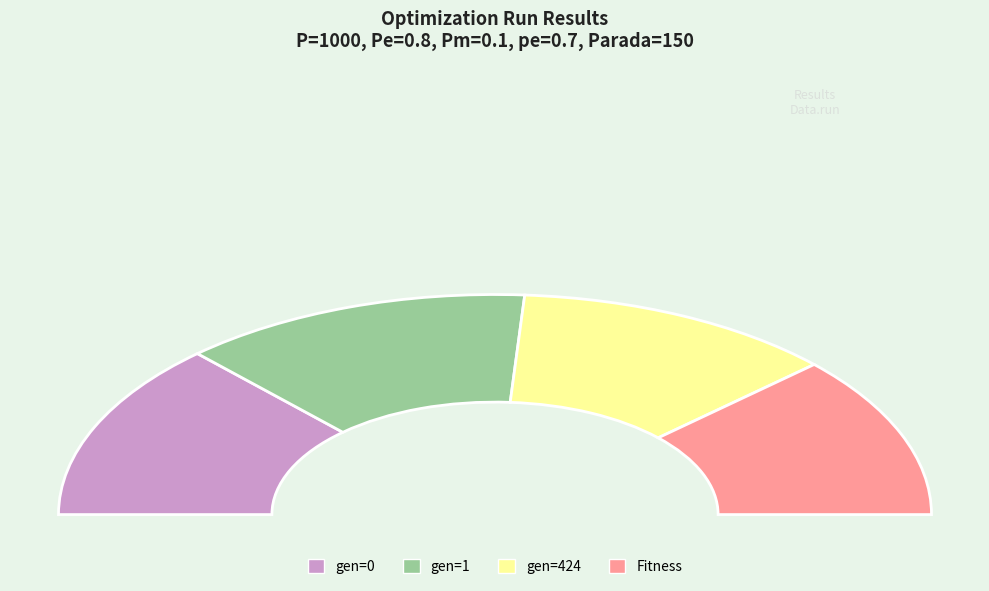

Does any single category account for the majority?

No